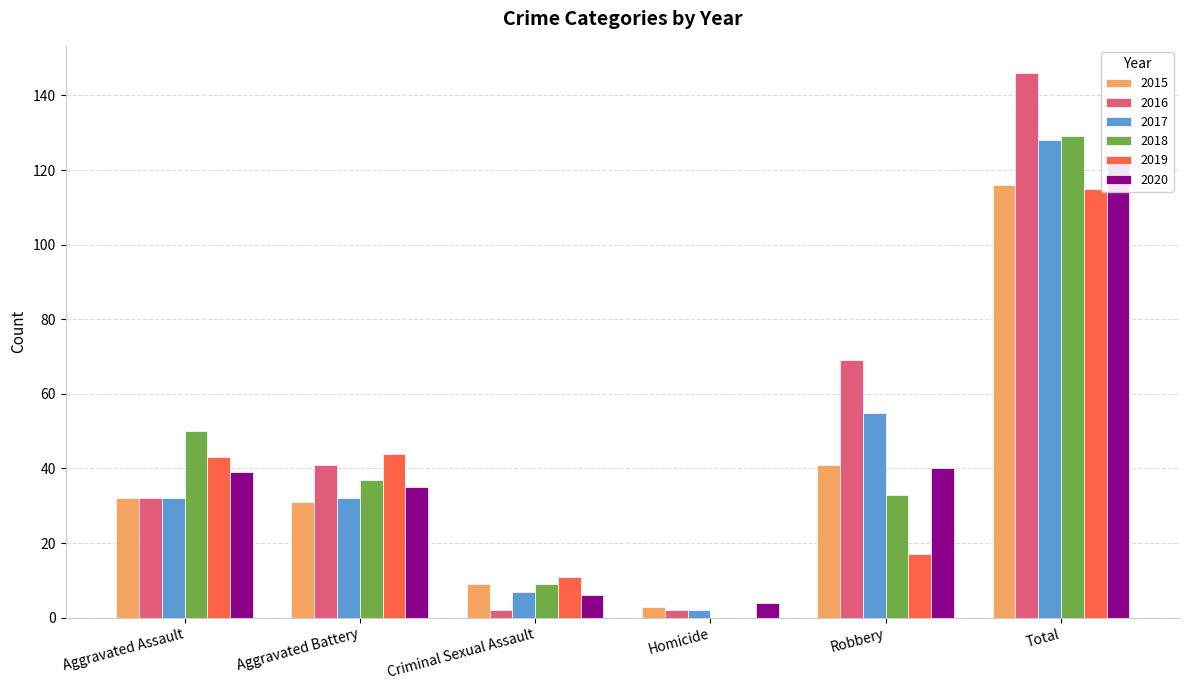

Is it true that 2018 equals 0 at Homicide?

True